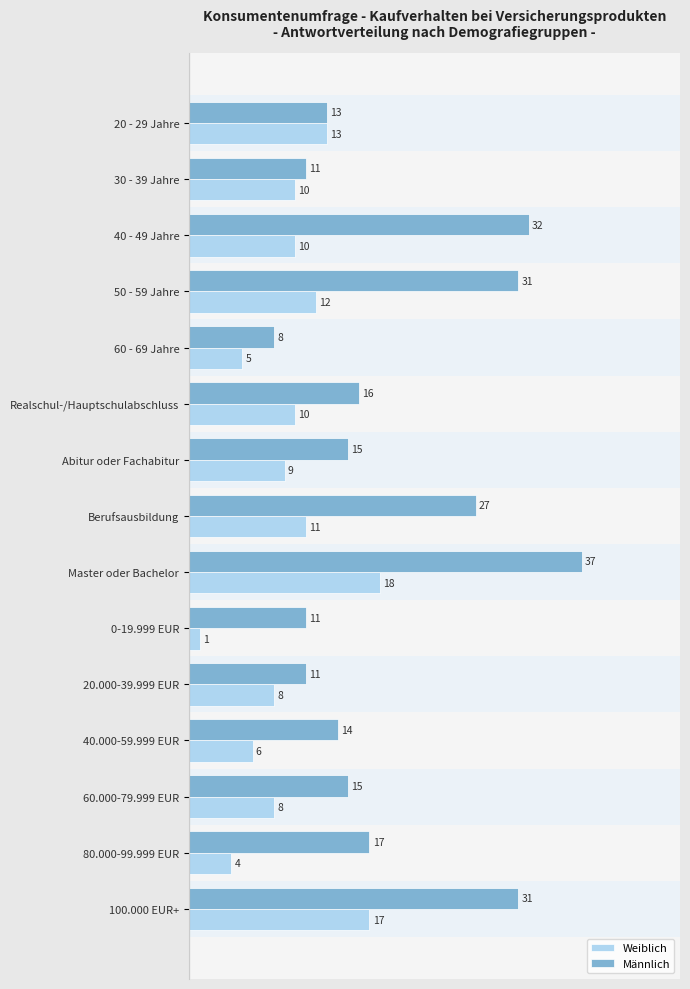

What is the total value across all series at 80.000-99.999 EUR?

21